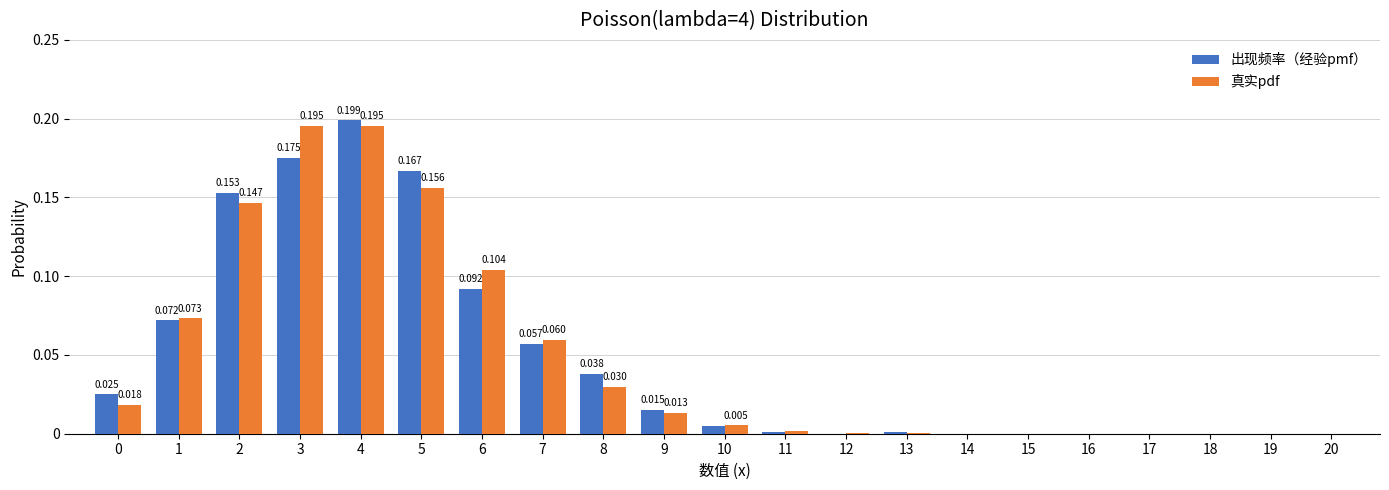

Is the value of 出现频率（经验pmf） at 9 greater than the value of 真实pdf at 11?

Yes